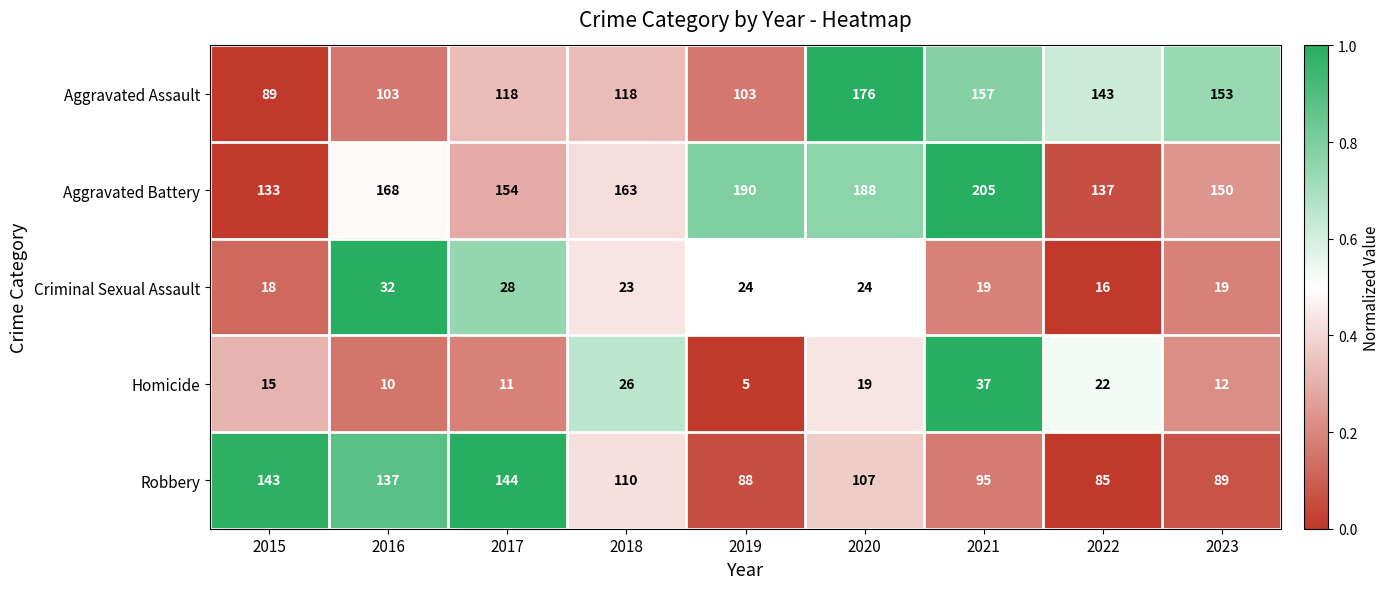

What is the minimum value shown in the chart?

5